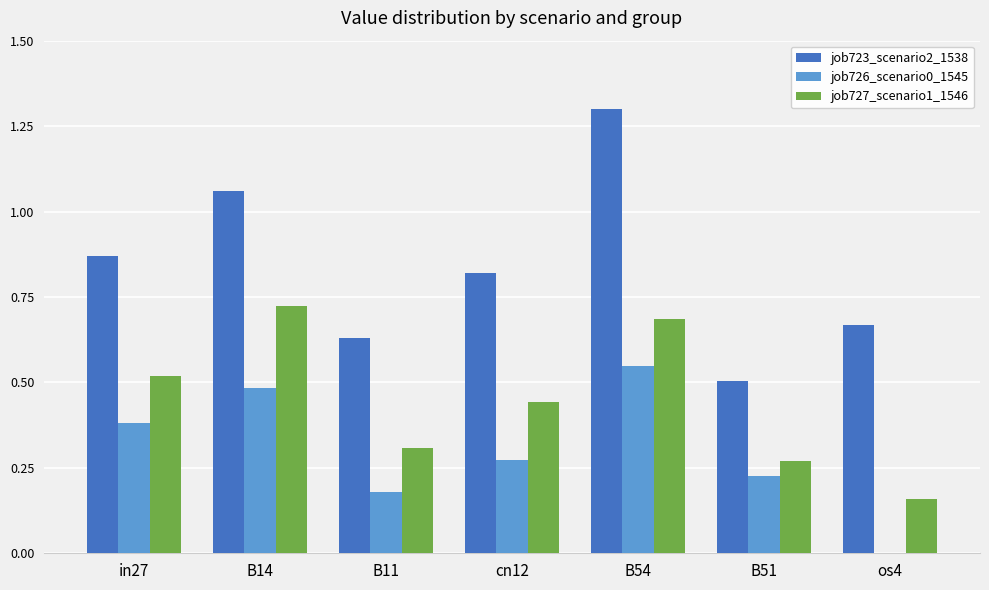

Which series changed the most between in27 and B51?

job723_scenario2_1538